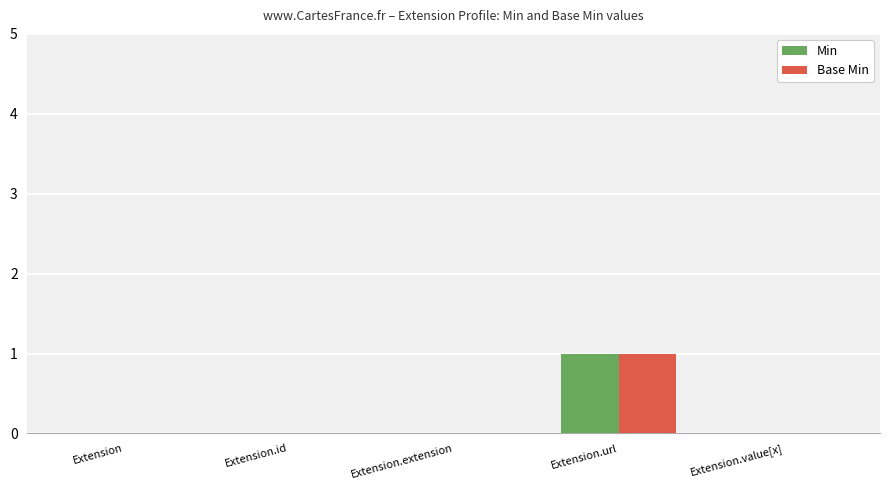

True or false: Base Min has a value of 1 at Extension.value[x].

False